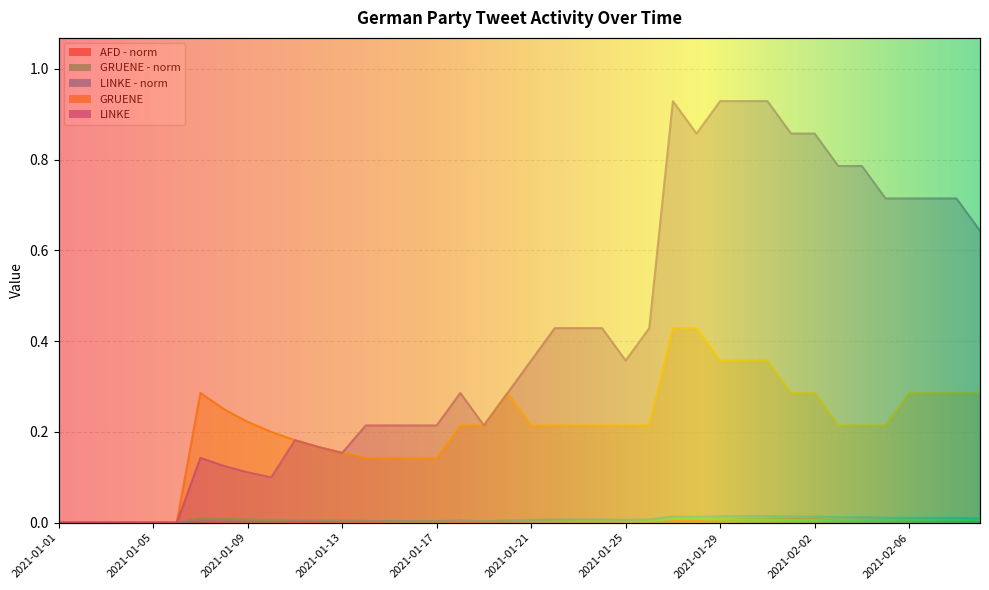

True or false: GRUENE - norm and GRUENE cross at least once.

False